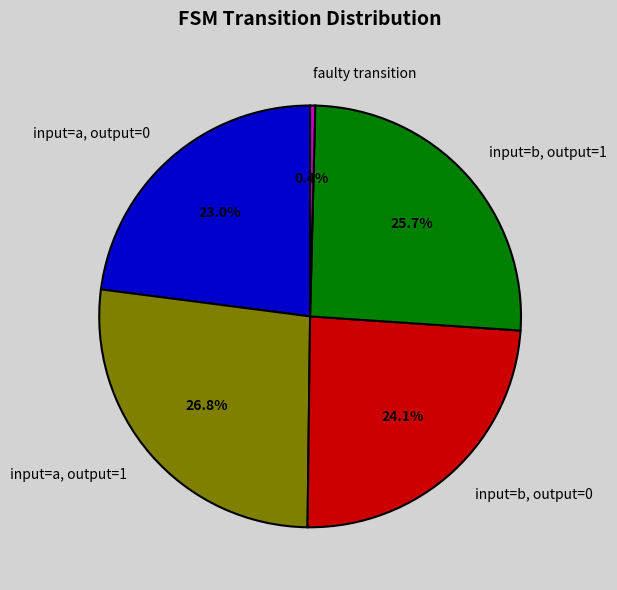

Which slice is the smallest?

faulty transition